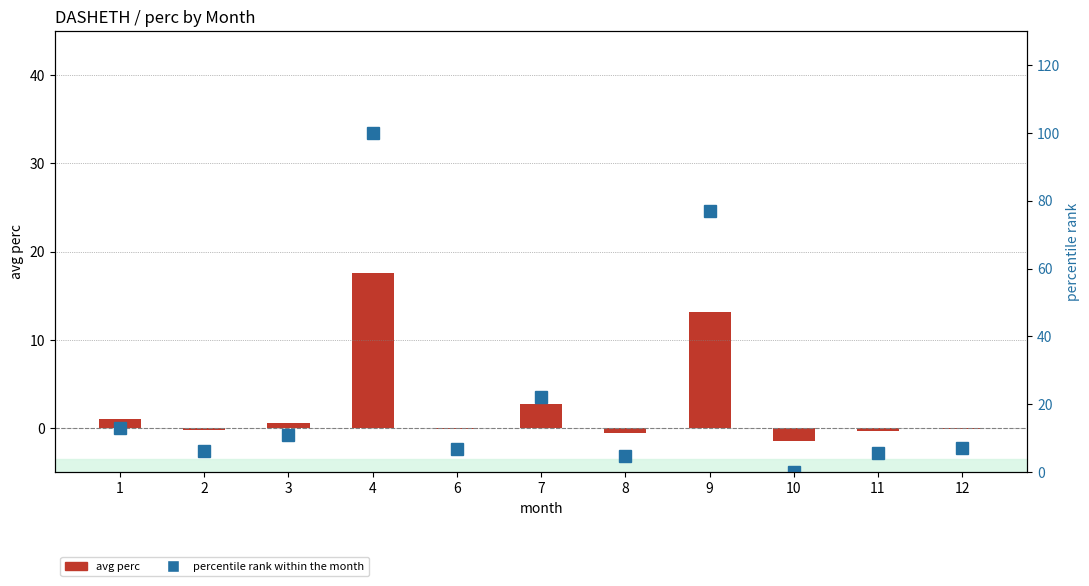

Reading left to right, list all the values displayed in this chart.

avg perc: 1.1	-0.3	0.6	17.5	-0.2	2.8	-0.5	13.2	-1.4	-0.4	-0.1
percentile rank within the month: 13.1	6.2	10.8	100.0	6.7	22.0	4.7	77.0	0.0	5.6	7.1